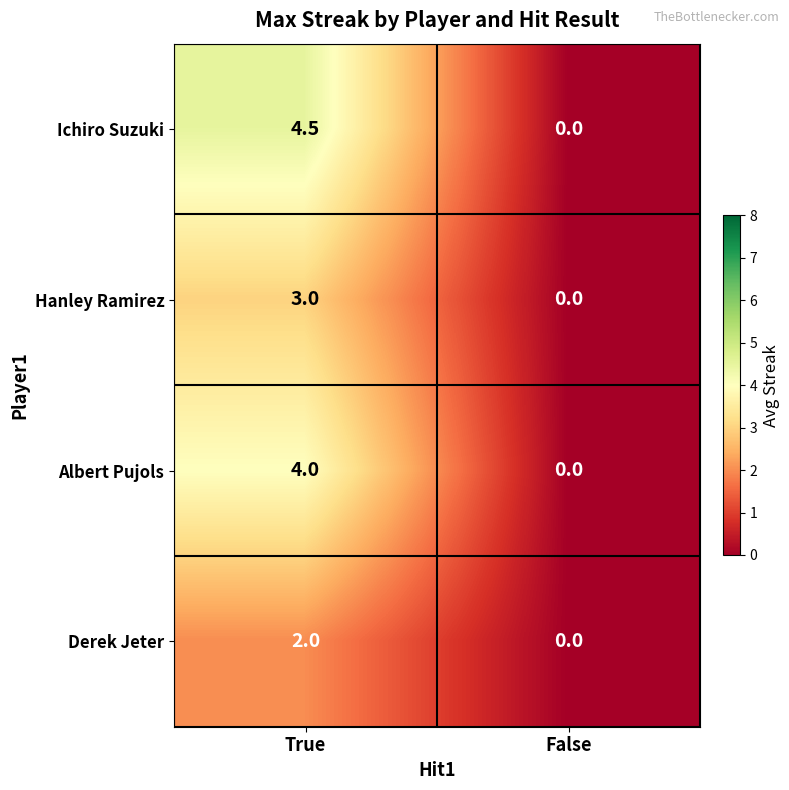

What is the average value of the Albert Pujols series?

2.0